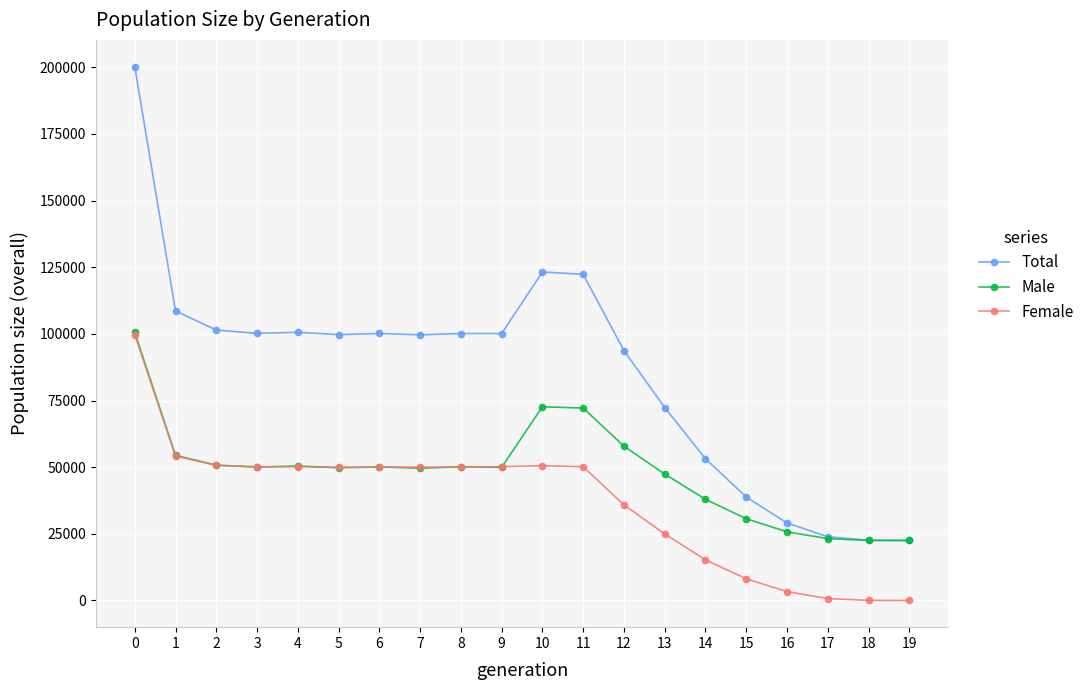

The value of Total at 6 is 100159. True or false?

True